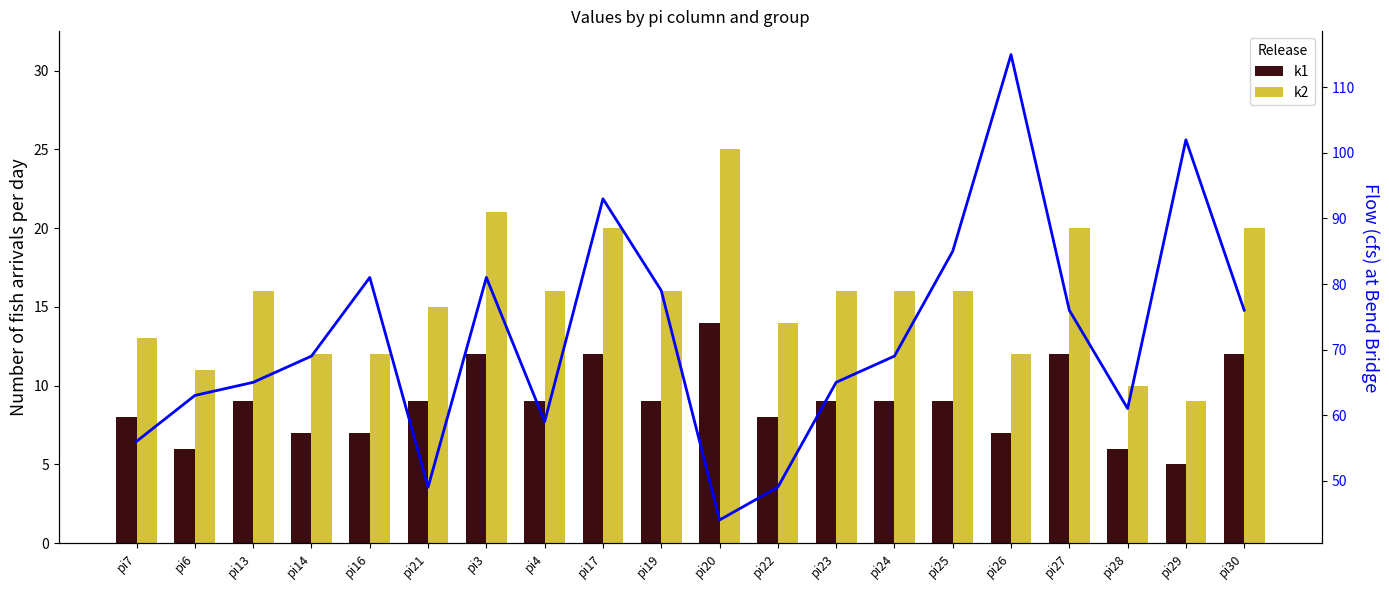

Count the number of categories in the chart.

20